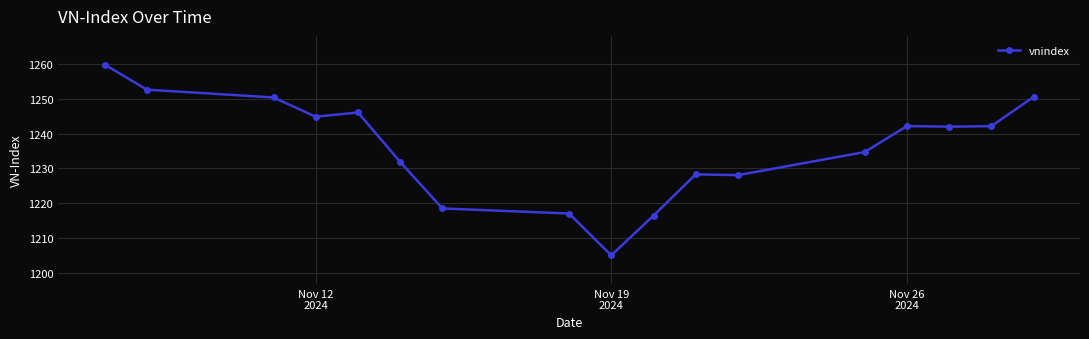

What is the difference between the maximum and minimum values?

54.6